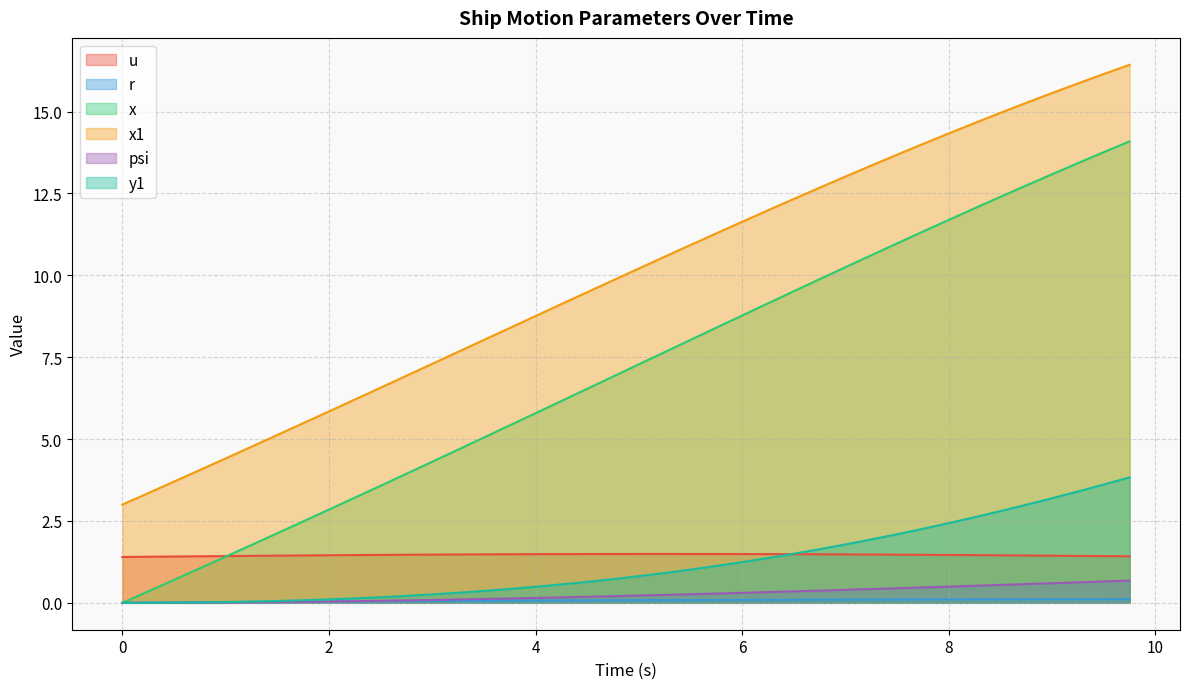

What is the difference between the maximum and minimum values in the r series?

0.1